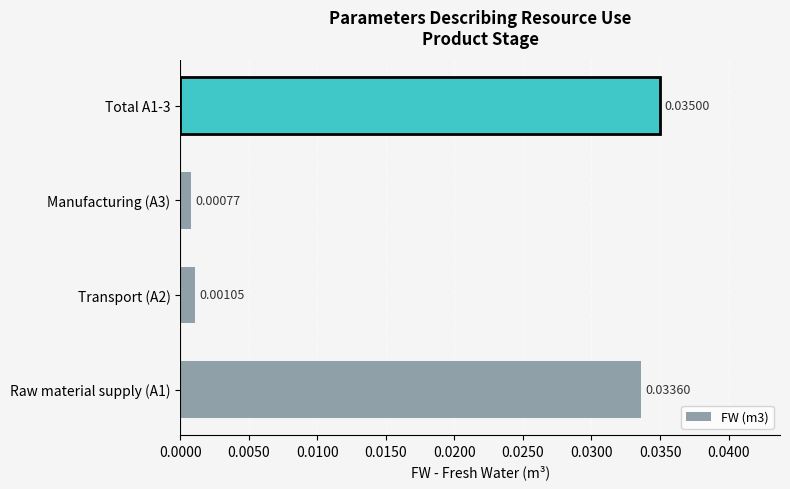

List the labels in order of value, smallest first.

Manufacturing (A3), Transport (A2), Raw material supply (A1), Total A1-3